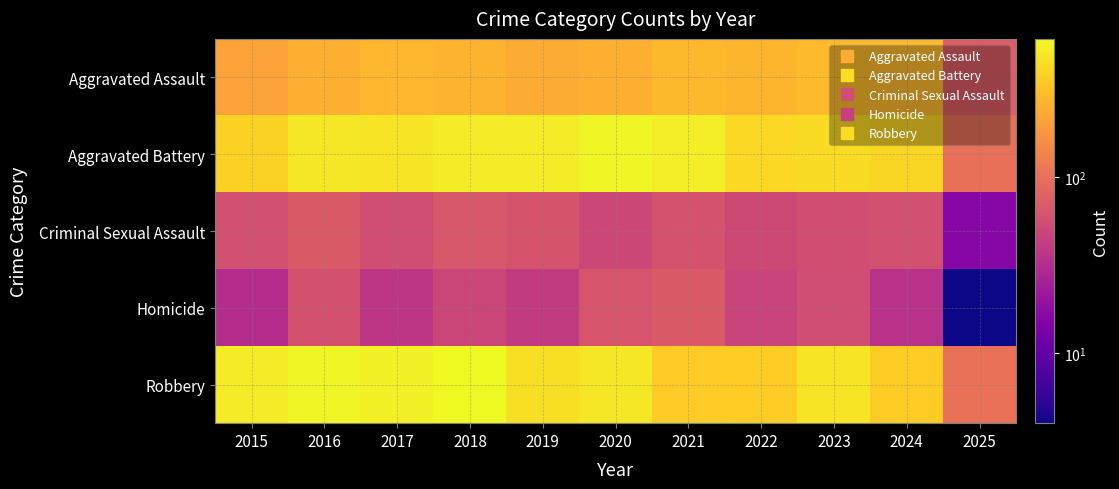

Reading left to right, transcribe all the data shown in this chart.

Aggravated Assault: 2015=210	2016=250	2017=276	2018=265	2019=238	2020=249	2021=284	2022=267	2023=293	2024=286	2025=73
Aggravated Battery: 2015=387	2016=491	2017=480	2018=522	2019=520	2020=574	2021=531	2022=417	2023=435	2024=409	2025=99
Criminal Sexual Assault: 2015=58	2016=69	2017=55	2018=66	2019=62	2020=50	2021=61	2022=52	2023=56	2024=58	2025=16
Homicide: 2015=32	2016=59	2017=37	2018=49	2019=40	2020=63	2021=69	2022=47	2023=55	2024=34	2025=4
Robbery: 2015=527	2016=579	2017=553	2018=608	2019=458	2020=491	2021=357	2022=364	2023=473	2024=363	2025=100